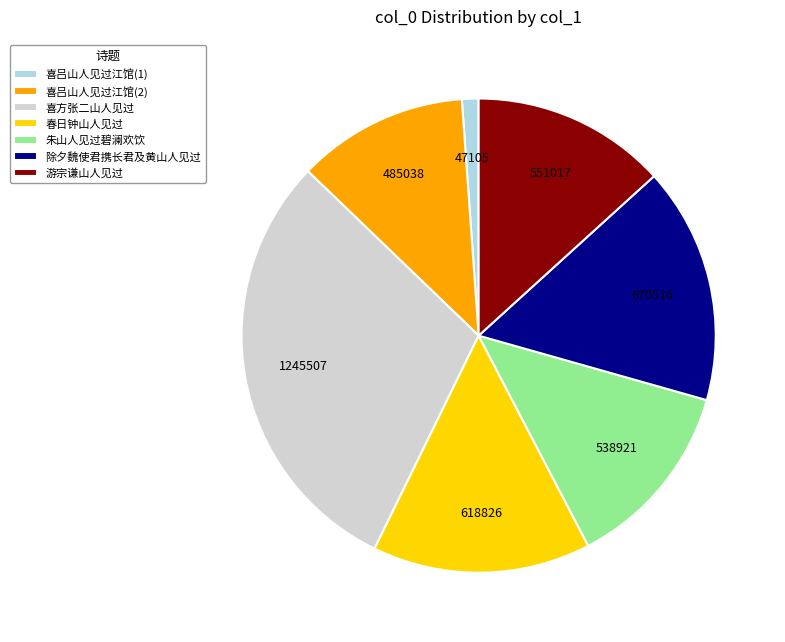

Approximately how many times larger is the value at 朱山人见过碧澜欢饮 compared to 除夕魏使君携长君及黄山人见过?

0.8